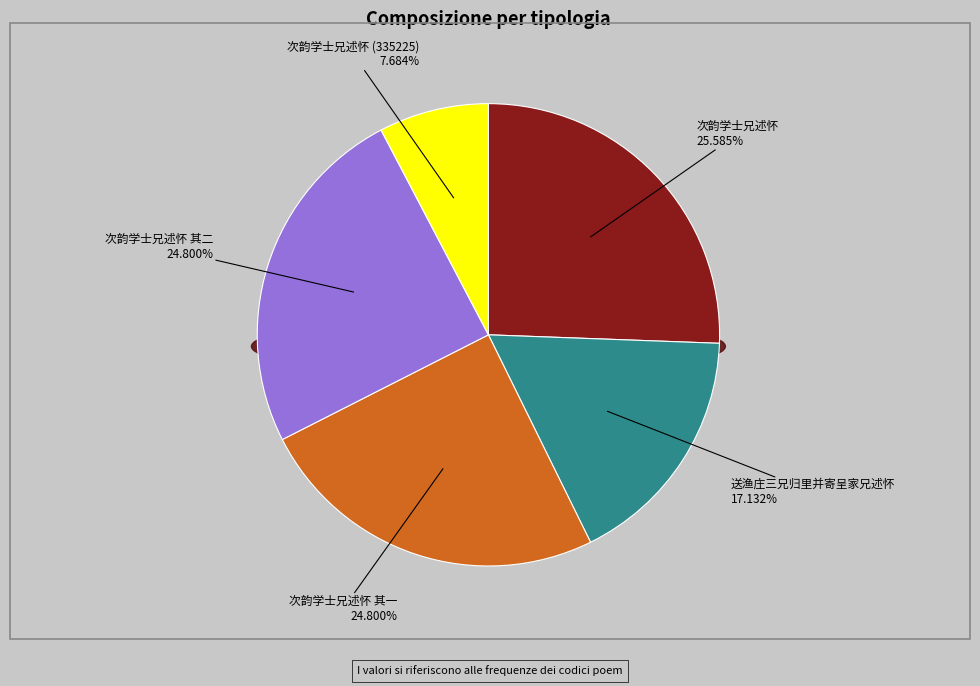

To the nearest percent, what percentage of the pie is 次韵学士兄述怀 其一?

25%